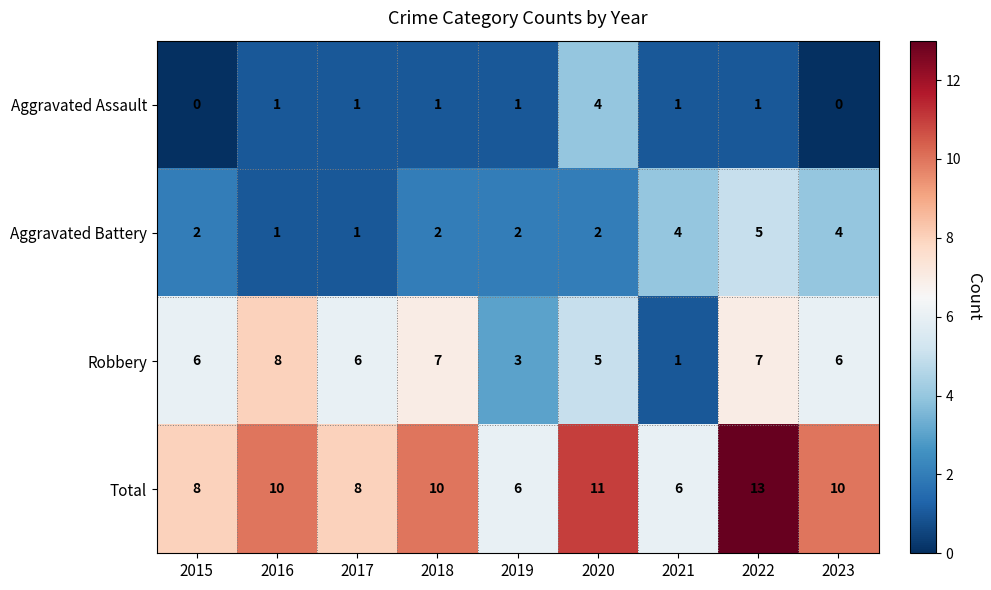

What is the sum of all Robbery values?

49